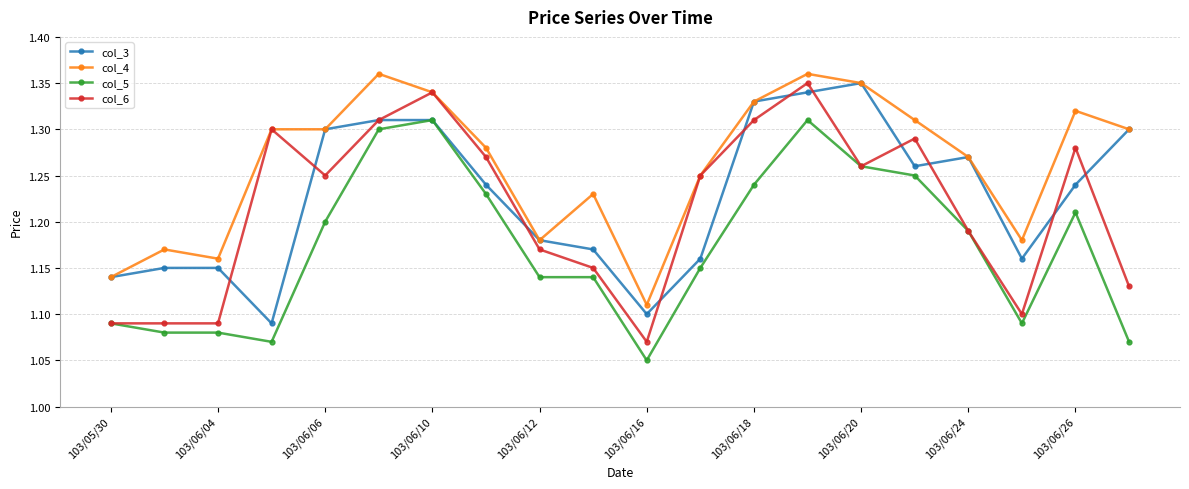

How many col_5 values are between 1 and 2?

20